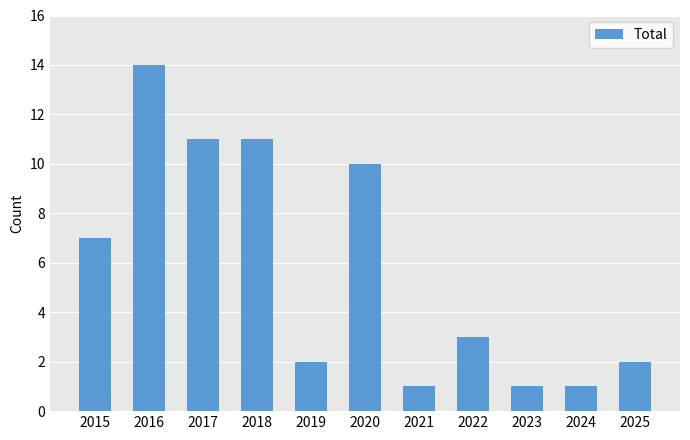

Approximately how many times larger is the value at 2019 compared to 2016?

0.1